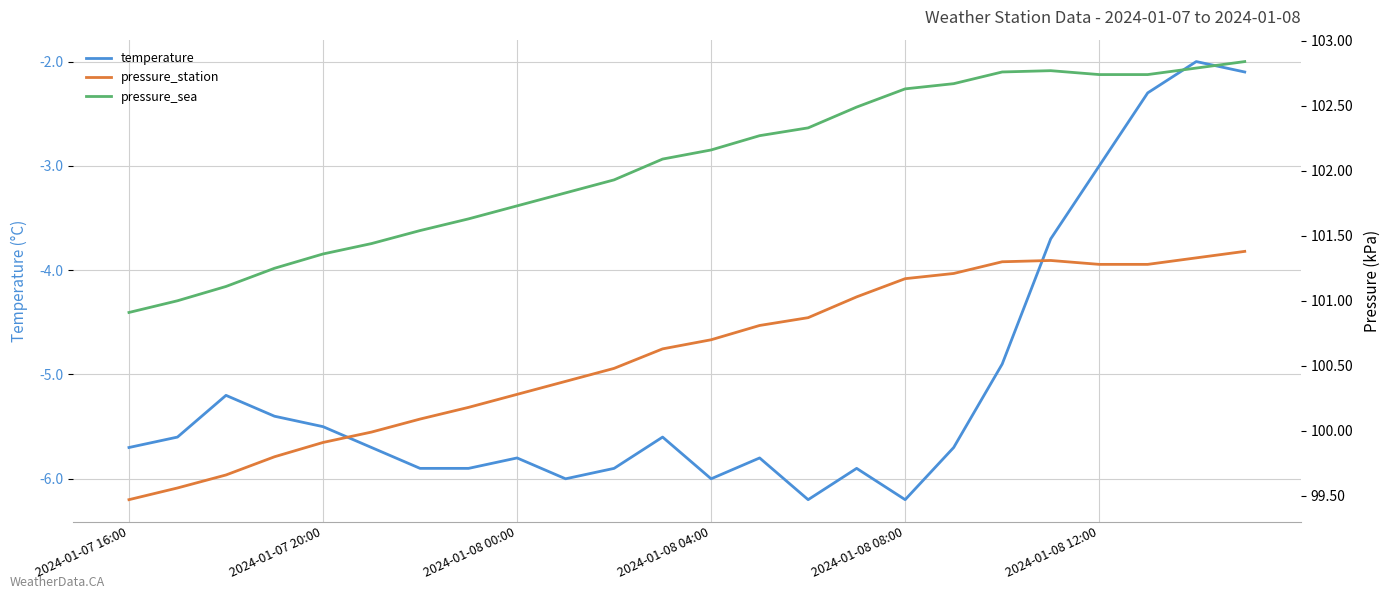

True or false: pressure_station and pressure_sea intersect in this chart.

False